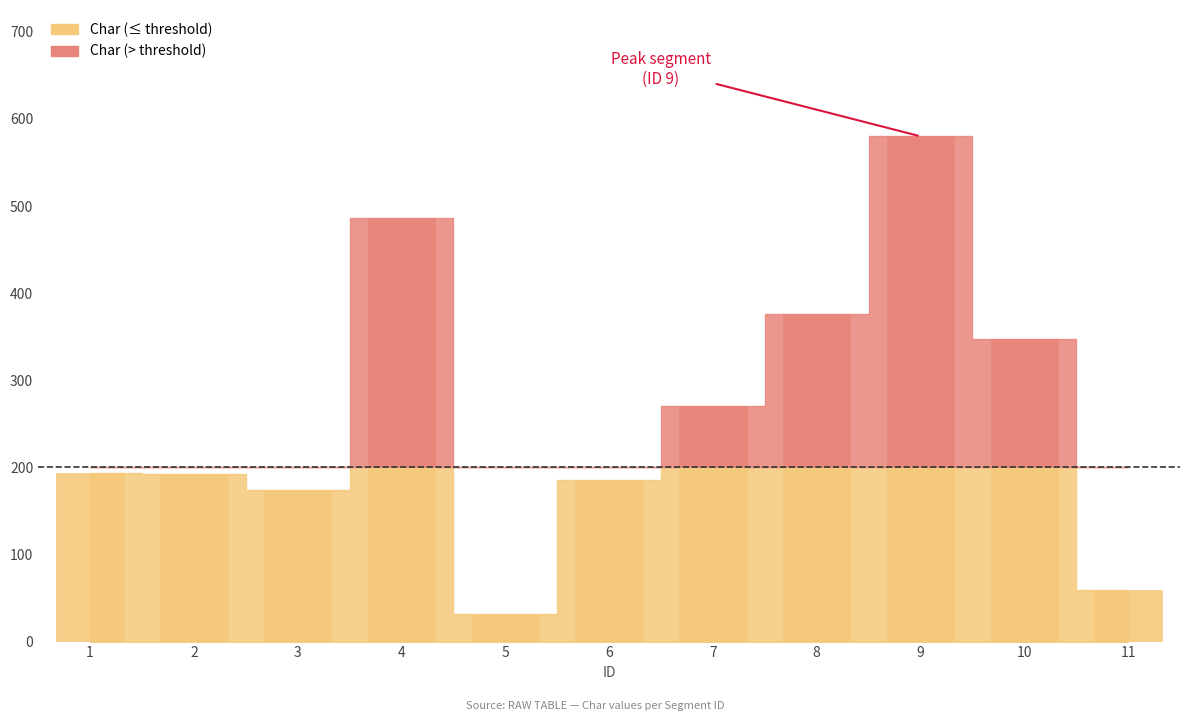

What is the difference between the maximum and minimum values?

548